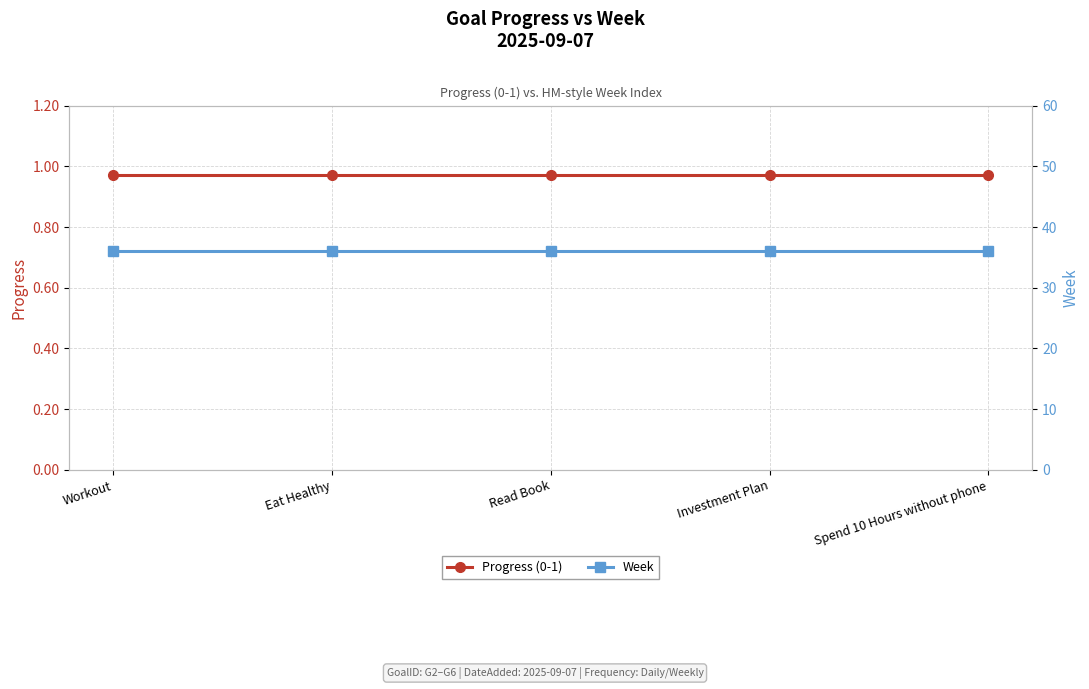

At Eat Healthy, list the series in order from largest to smallest.

Week, Progress (0-1)